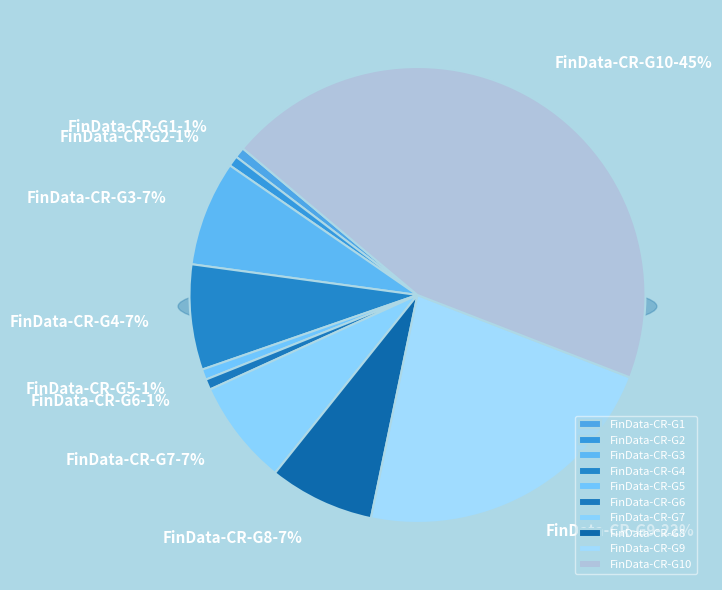

To the nearest percent, what is the difference between the largest and smallest slice percentages?

44%